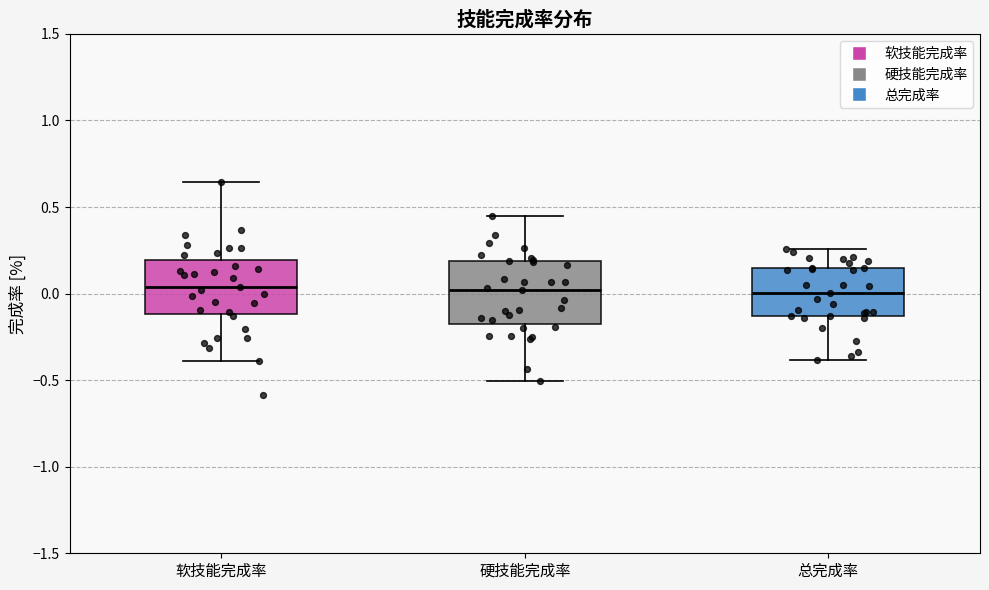

Reading left to right, transcribe this box plot: for each box, give where its median line is, the range the box spans, and where its two whiskers end, as read against the y-axis. The values are not printed on the chart, so give them approximately, as read against the axis.

软技能完成率: median 0.05, box -0.10 to 0.20, whiskers -0.40 to 0.65
硬技能完成率: median 0.00, box -0.15 to 0.20, whiskers -0.50 to 0.45
总完成率: median 0.00, box -0.15 to 0.15, whiskers -0.40 to 0.25